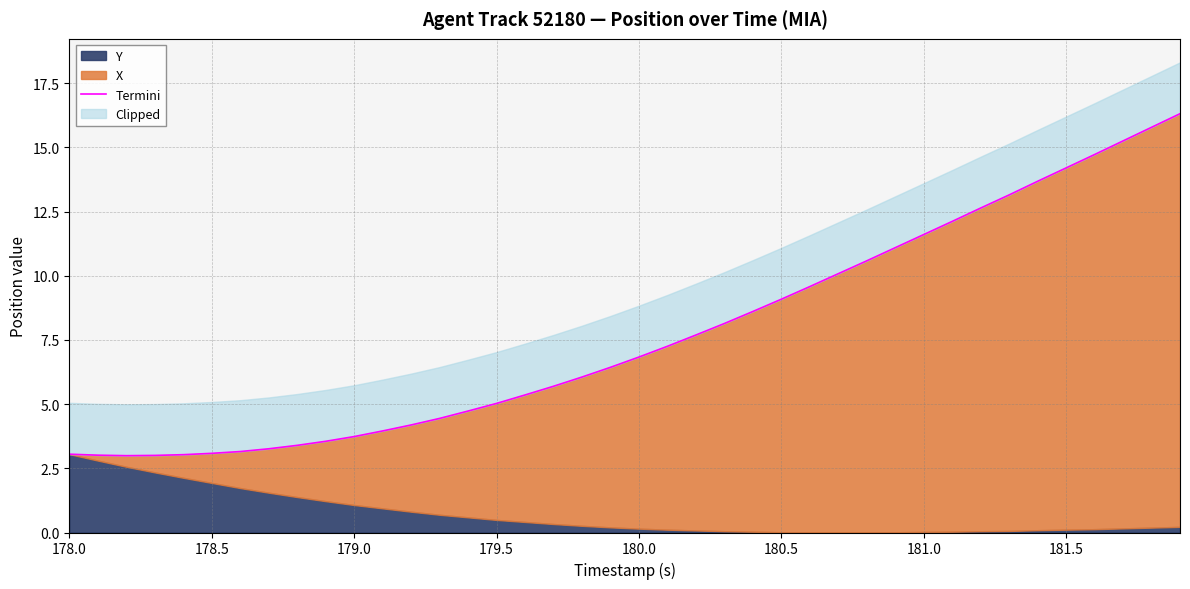

Reading left to right, list all the values displayed in this chart.

3.0	3.0	3.0	3.0	3.0	3.1	3.2	3.3	3.4	3.6	3.7	4.0	4.2	4.4	4.7	5.0	5.4	5.7	6.1	6.4	6.8	7.3	7.7	8.1	8.6	9.1	9.6	10.1	10.6	11.1	11.6	12.1	12.6	13.1	13.7	14.2	14.7	15.3	15.8	16.3